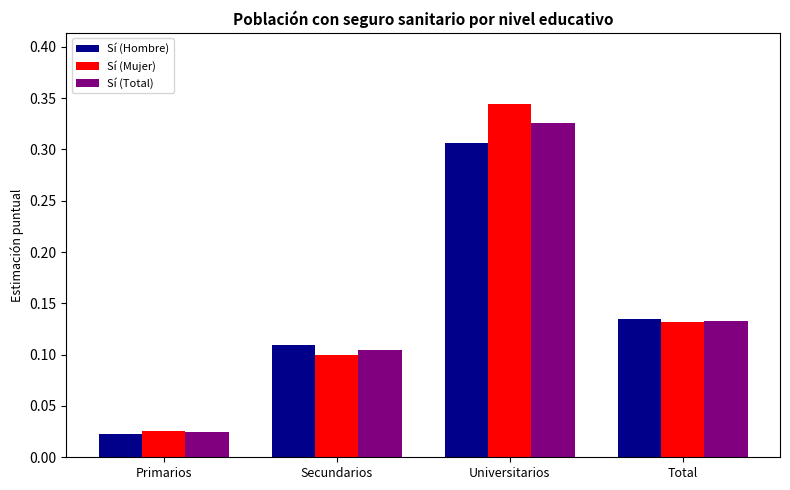

What position from the right is Secundarios?

3